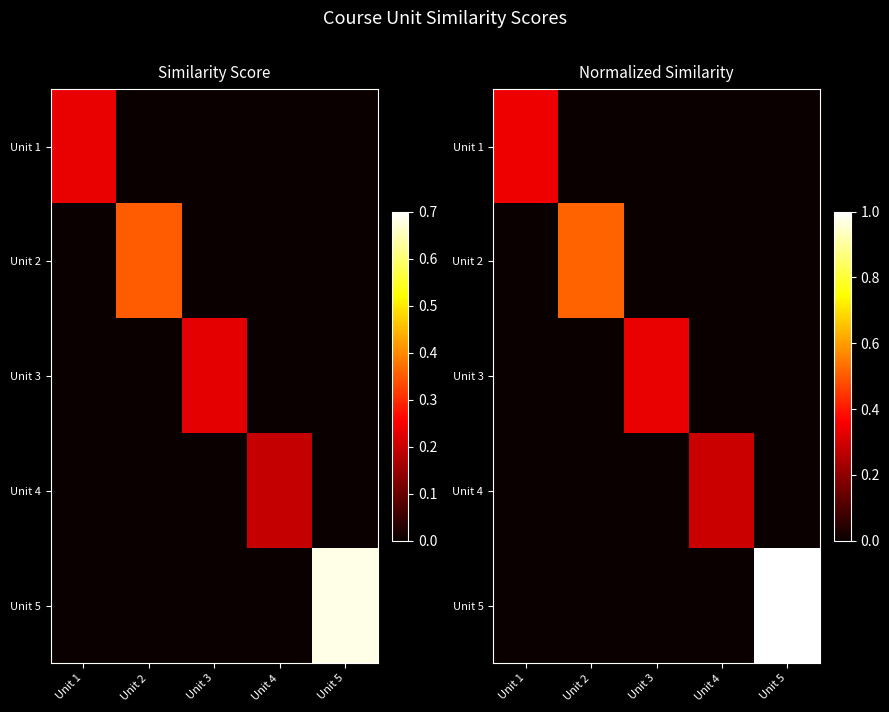

List the series in order of their peak value, highest first.

Unit 5, Unit 2, Unit 1, Unit 3, Unit 4